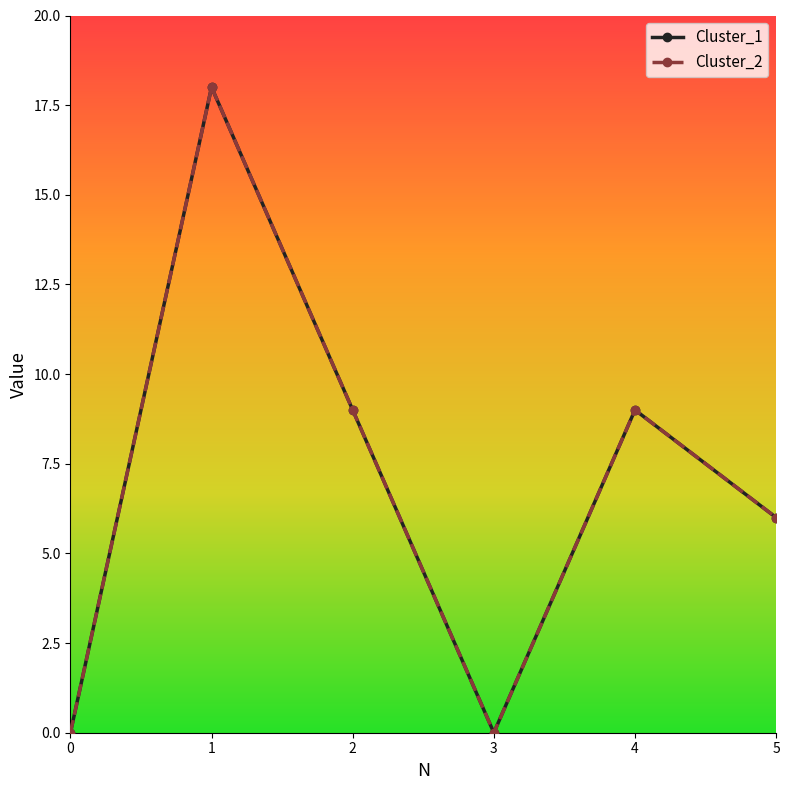

Is this an area chart (filled region under the line)?

No